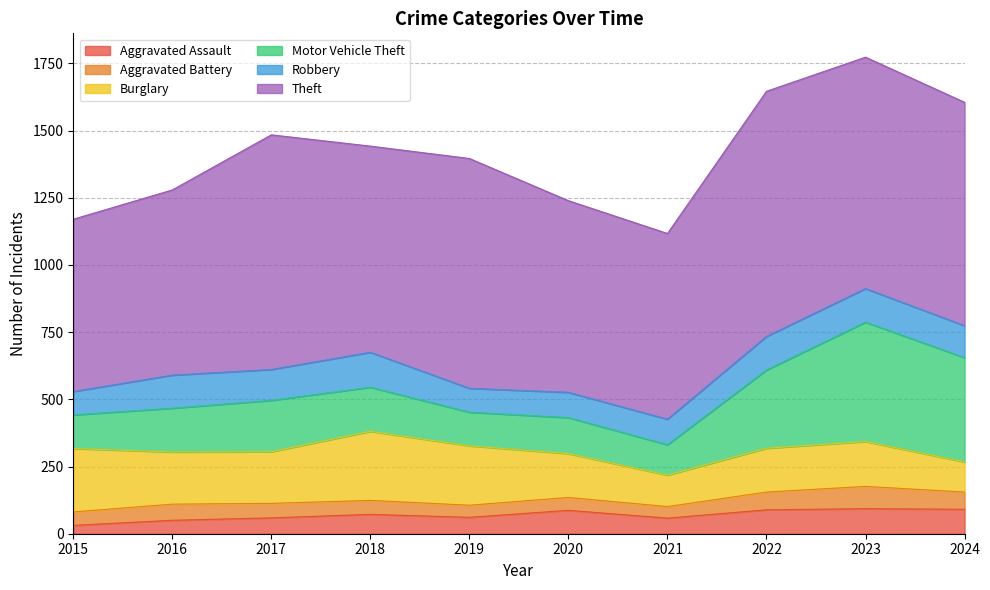

What is the total value across all series at 2018?

1442